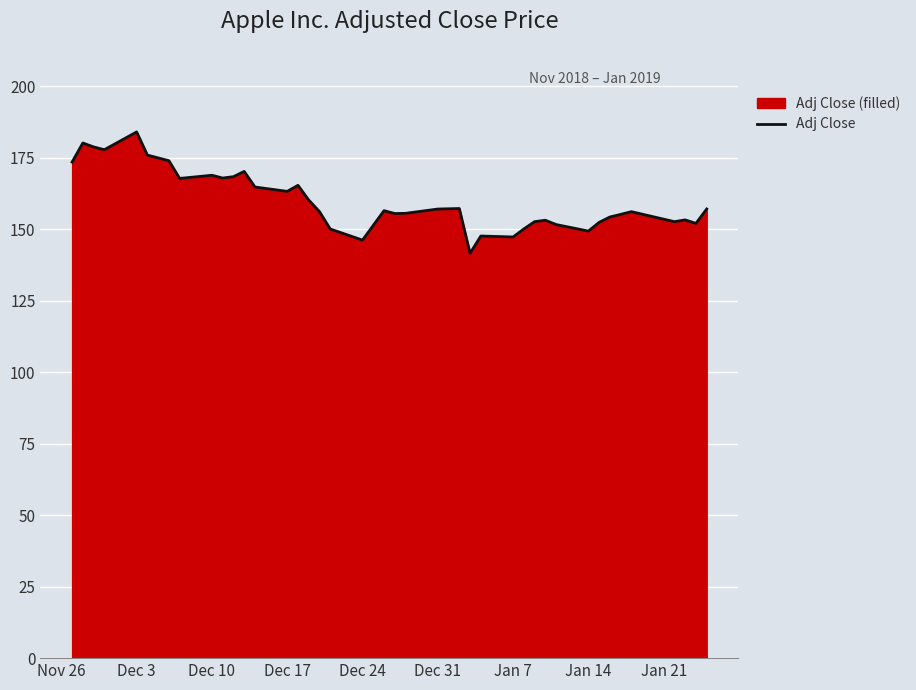

How many values are below 156?

18